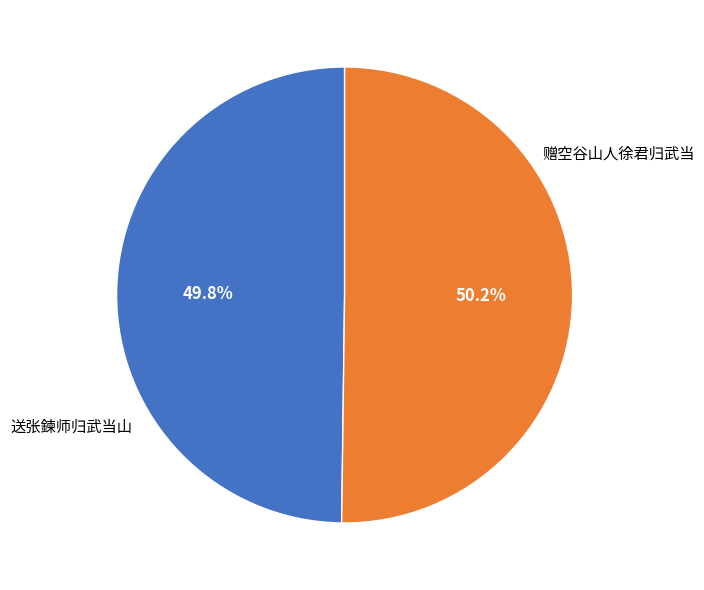

True or false: 送张鍊师归武当山 accounts for 36% of the total.

False